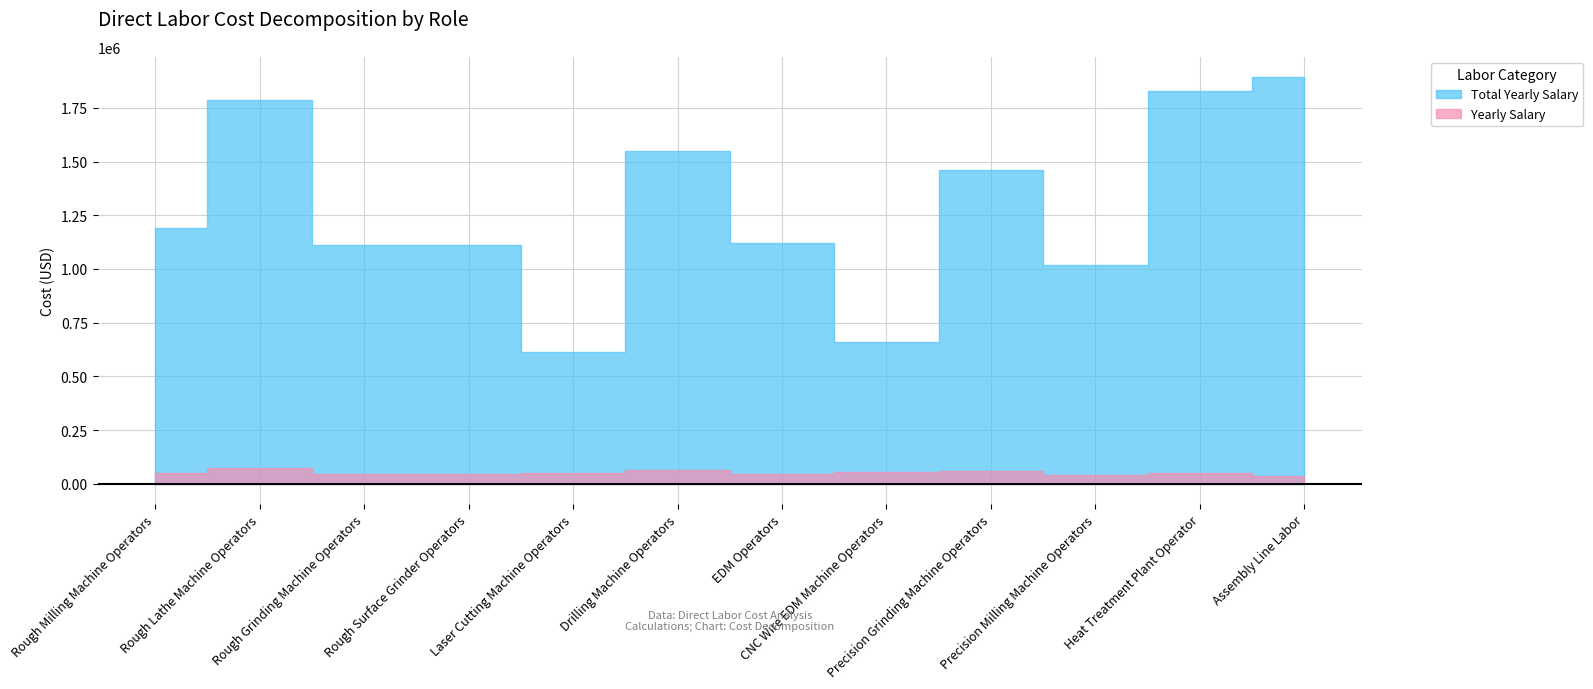

Is it true that Total Yearly Salary equals 1825956 at Heat Treatment Plant Operator?

True